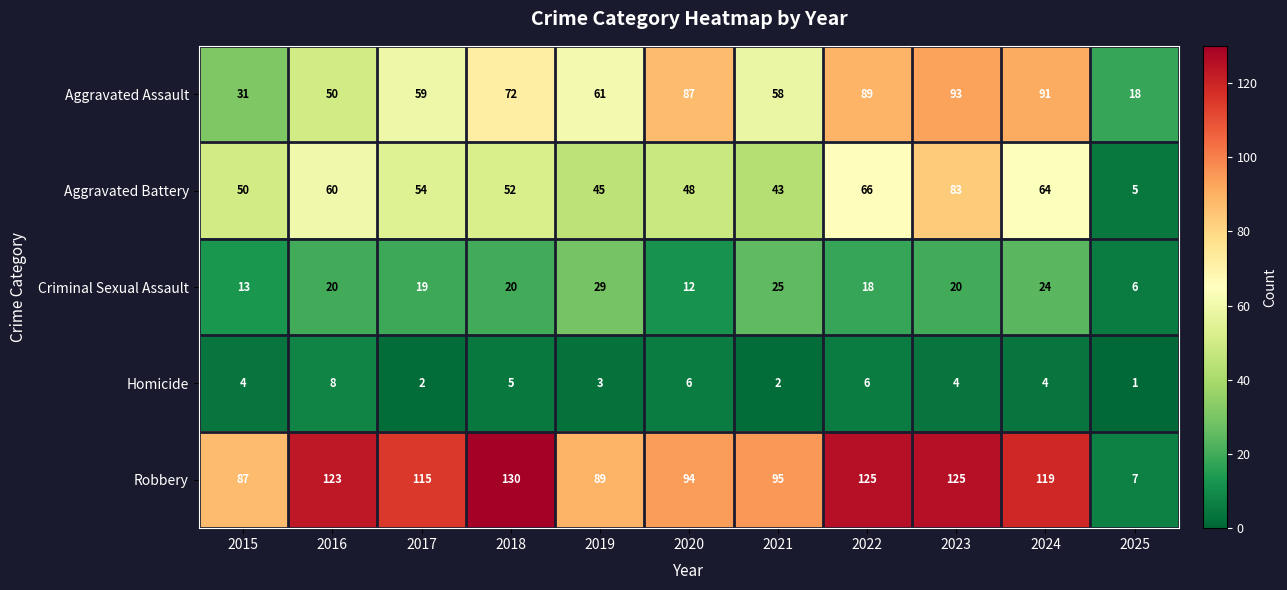

Is it true that Aggravated Assault equals 100 at 2021?

False